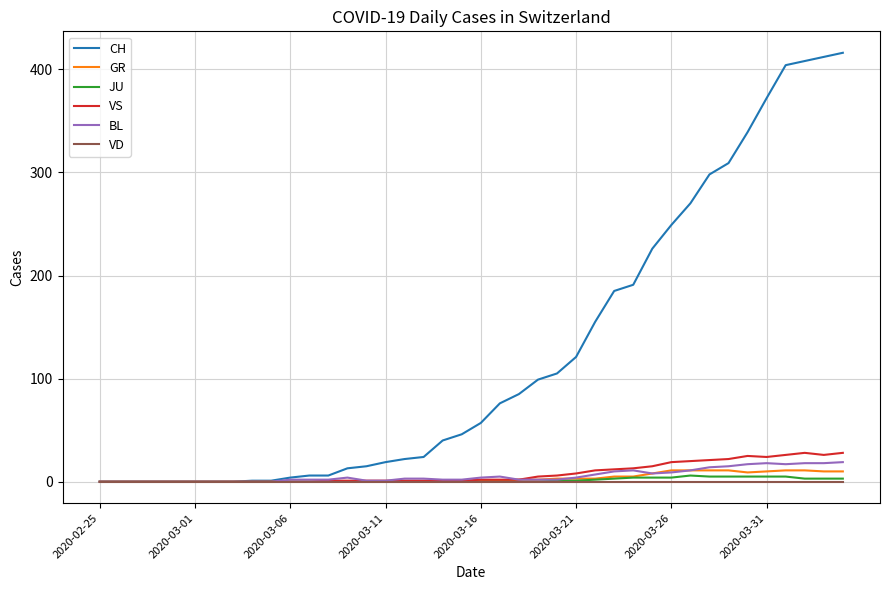

What is the maximum value shown in the chart?

416